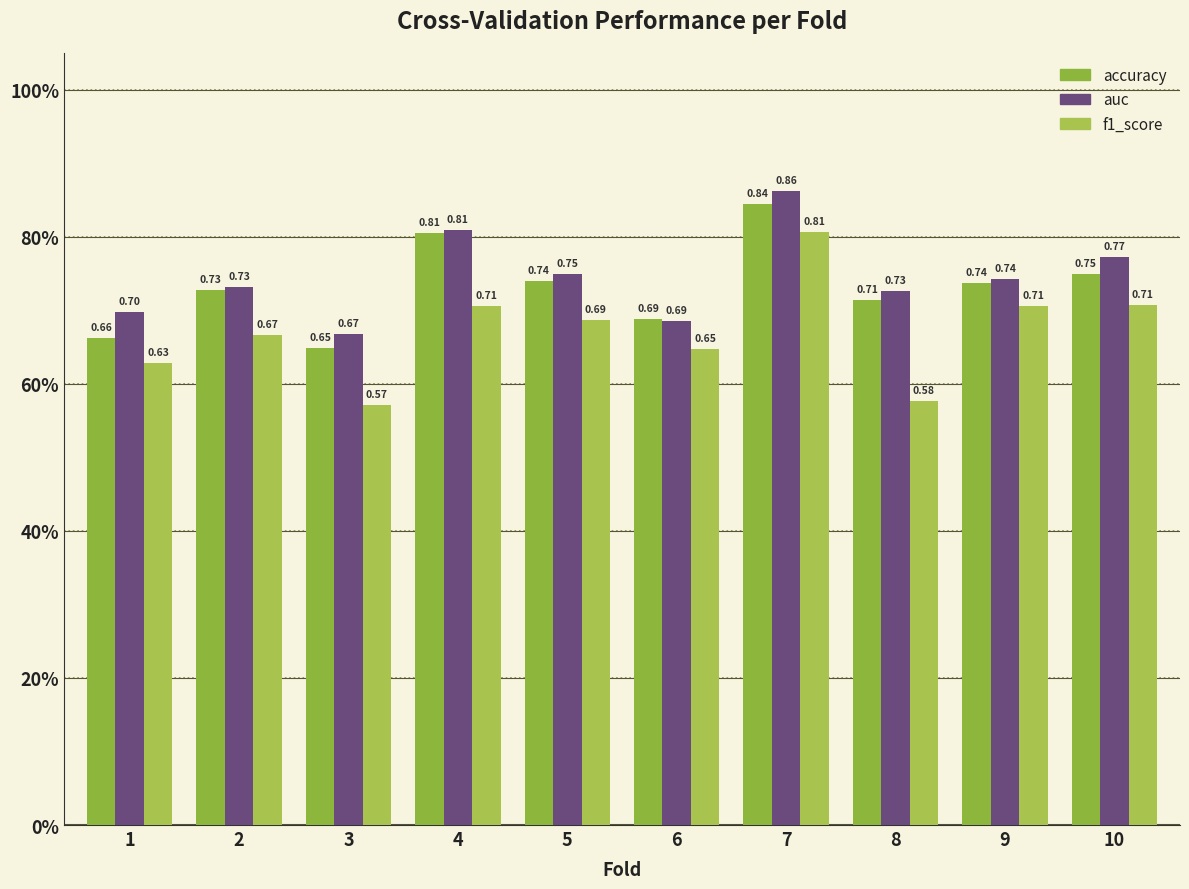

Between 2 and 8, which series saw the biggest shift?

f1_score